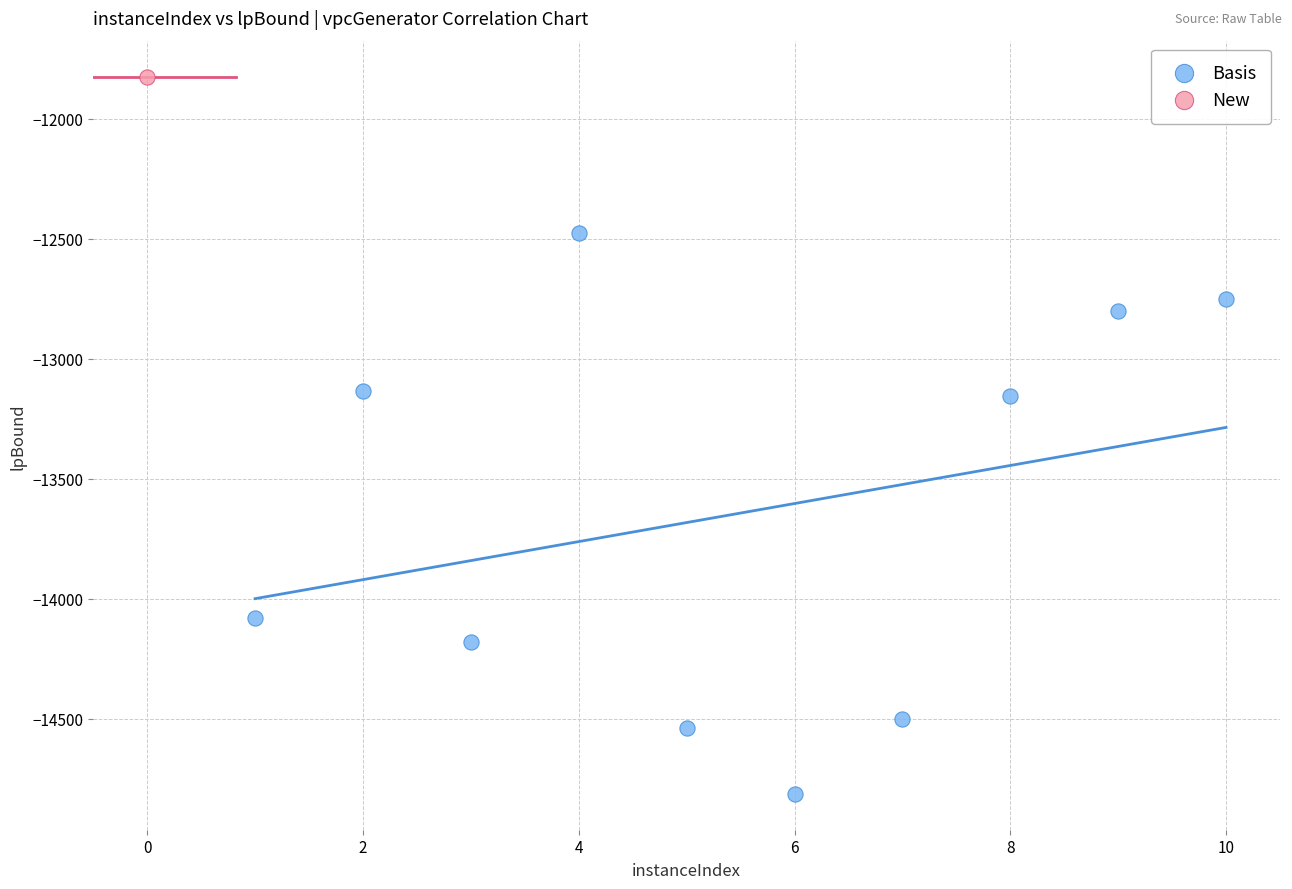

What are all the series names shown in the legend?

Basis, New